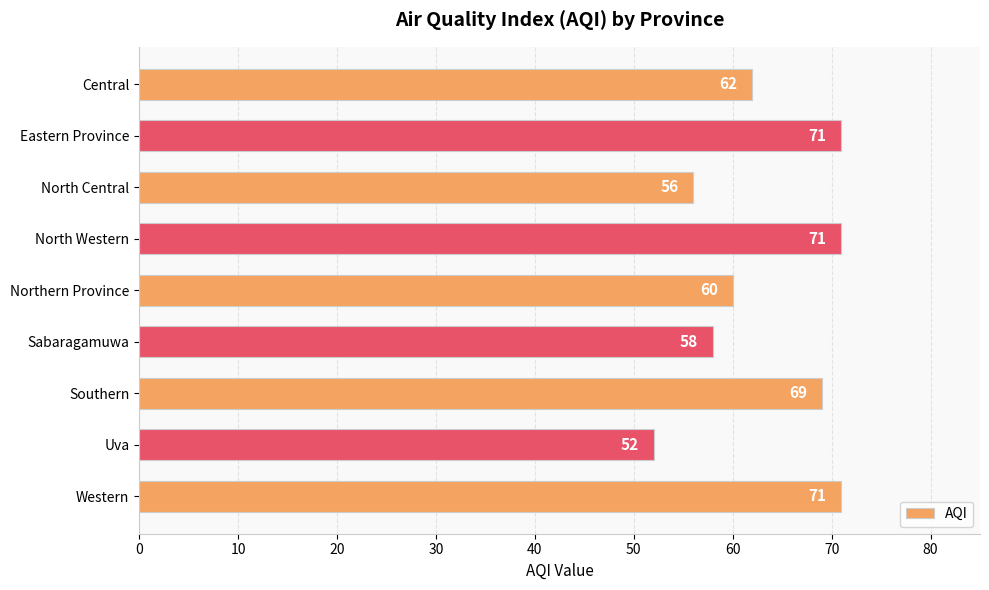

Read the value at Eastern Province, to the nearest 10.

70